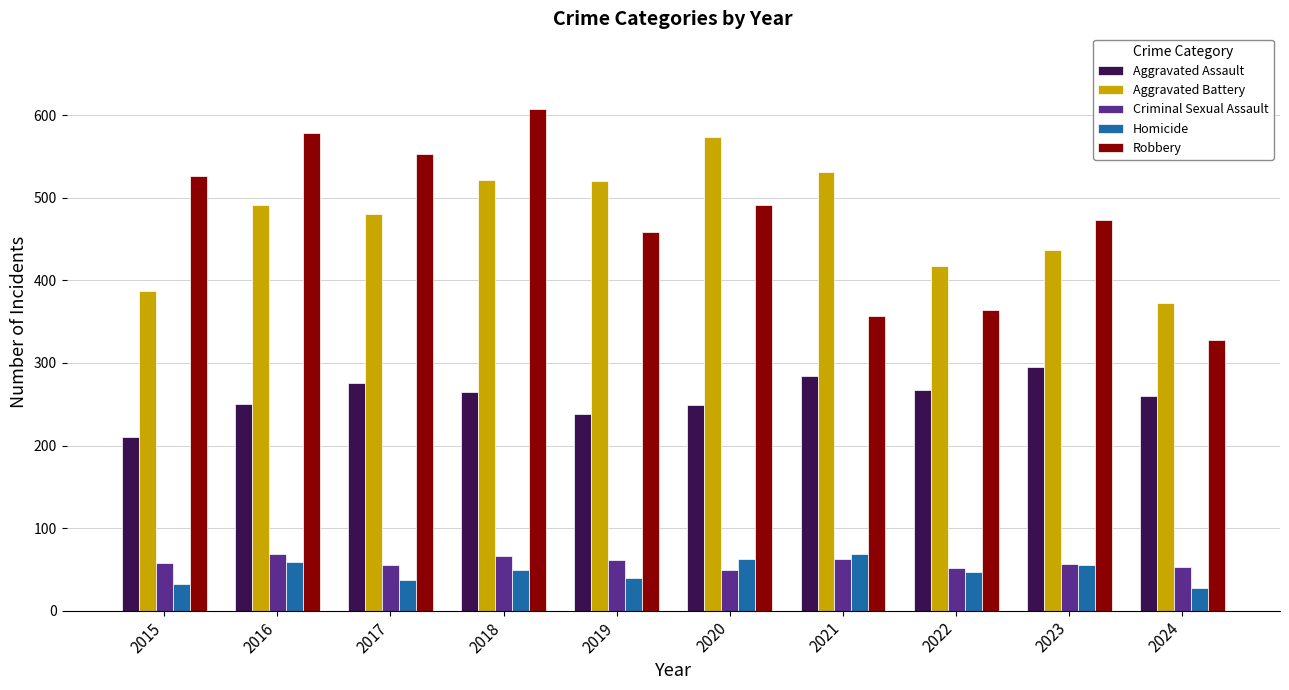

The value of Aggravated Battery at 2024 is 654. True or false?

False